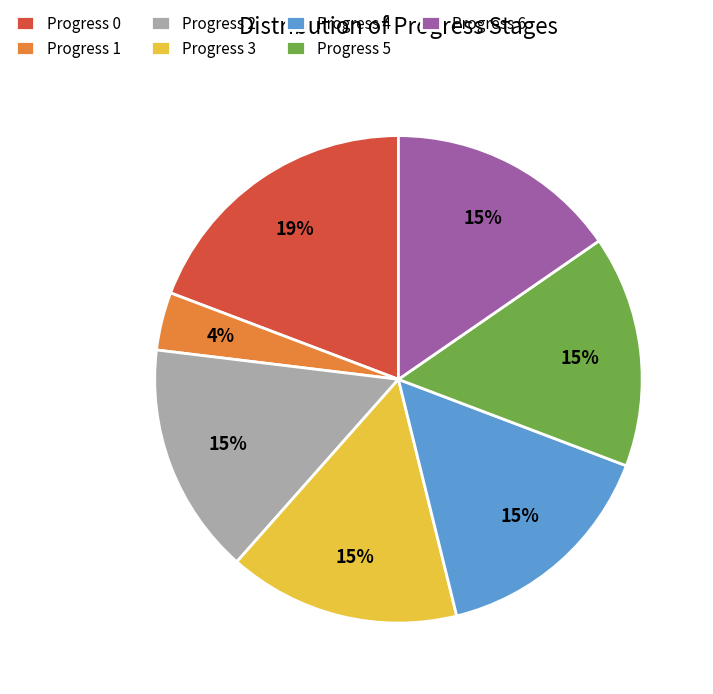

What percentage is the Progress 3 slice, to the nearest percent?

15%